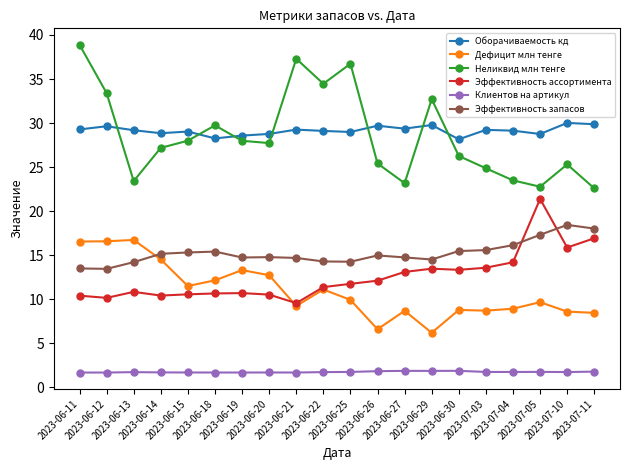

True or false: Клиентов на артикул has more than 2 points higher than both neighbors.

True